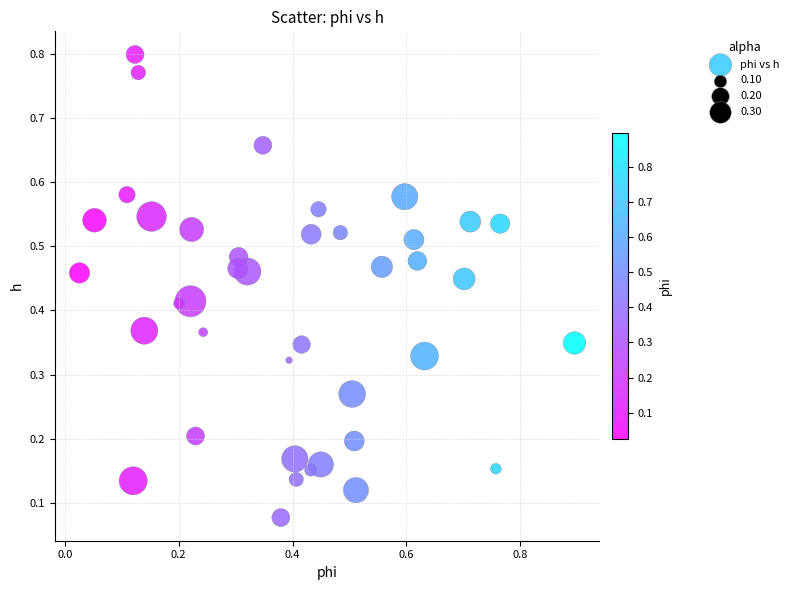

What is the range of X values (max minus min)?

0.9